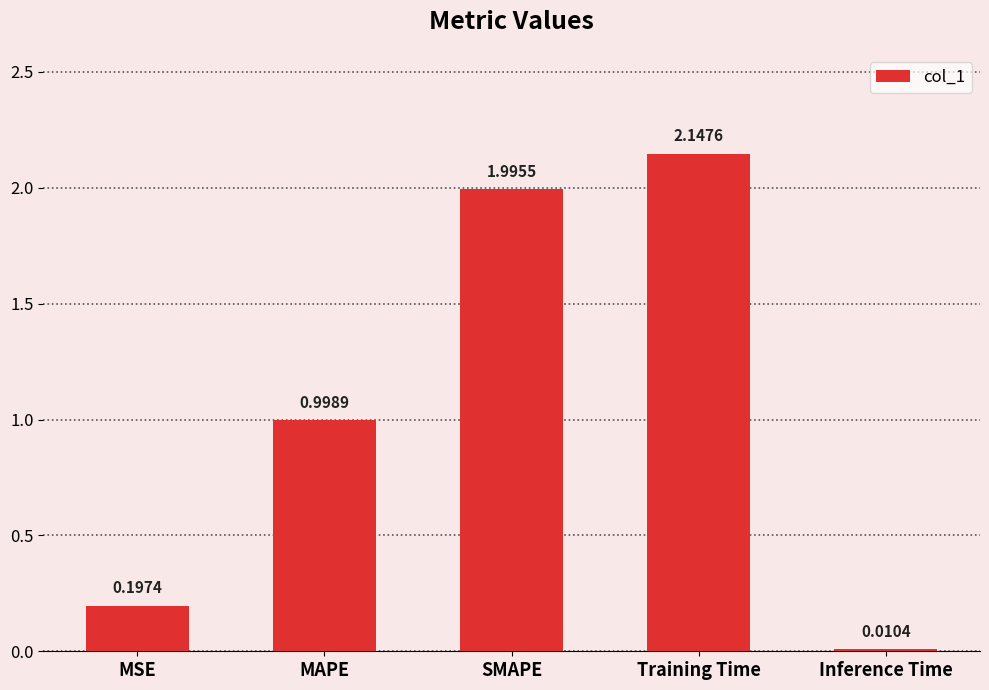

List the labels in order of value, largest first.

Training Time, SMAPE, MAPE, MSE, Inference Time